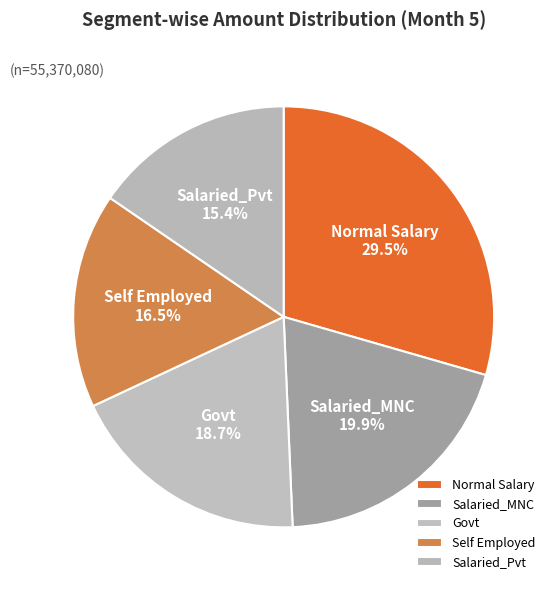

To the nearest percent, what percentage of the pie is Salaried_Pvt?

15%